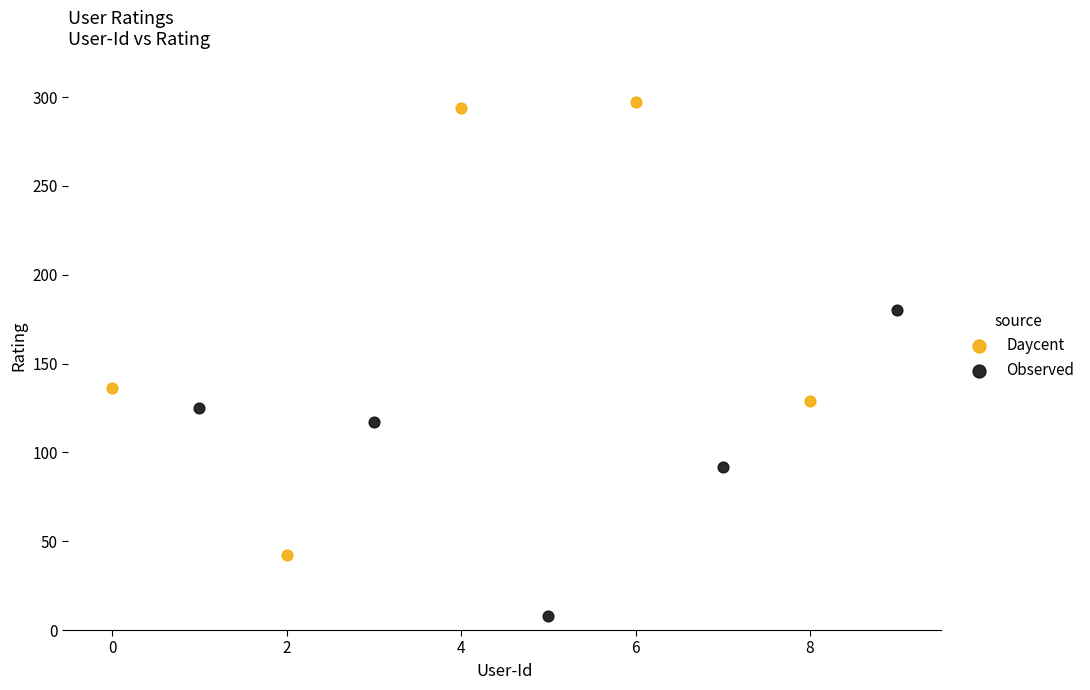

Which series reaches the minimum Y coordinate?

Observed